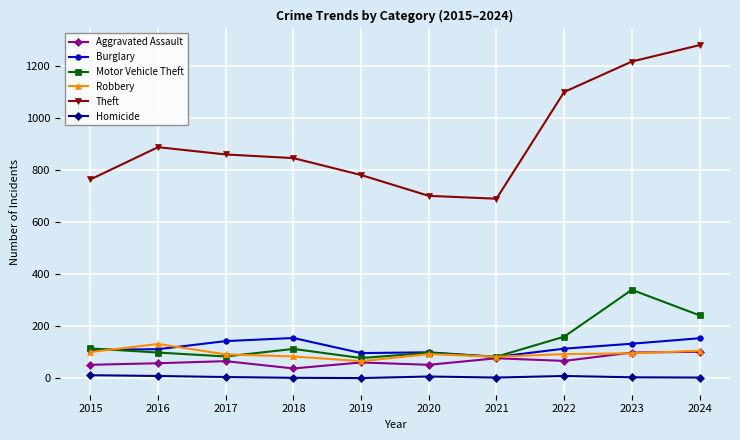

Is the value of Burglary at 2018 greater than the value of Aggravated Assault at 2018?

Yes